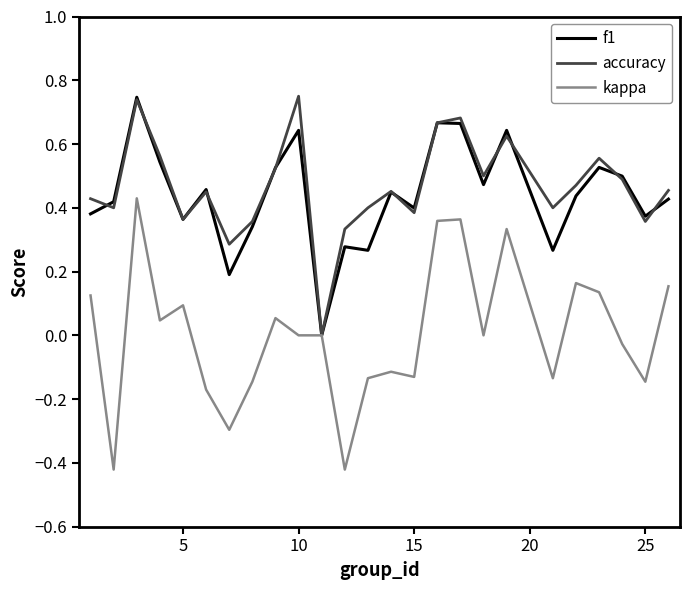

True or false: kappa has more than 1 interior local peaks.

True